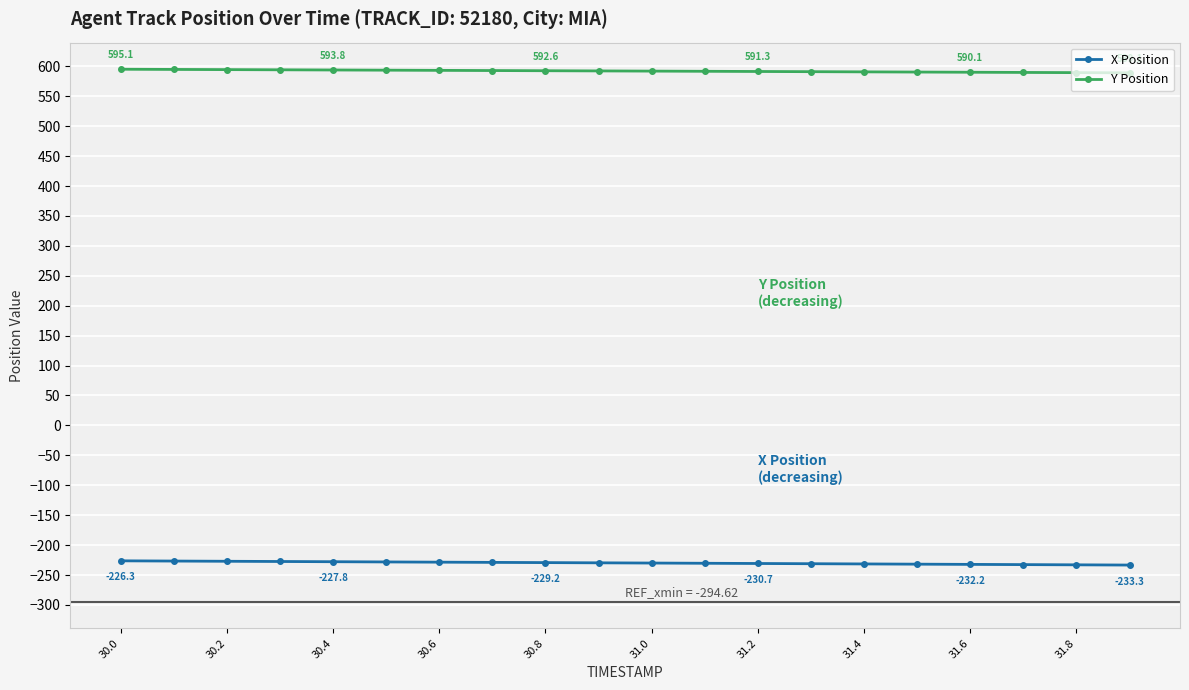

At how many categories does at least one series exceed 259?

20